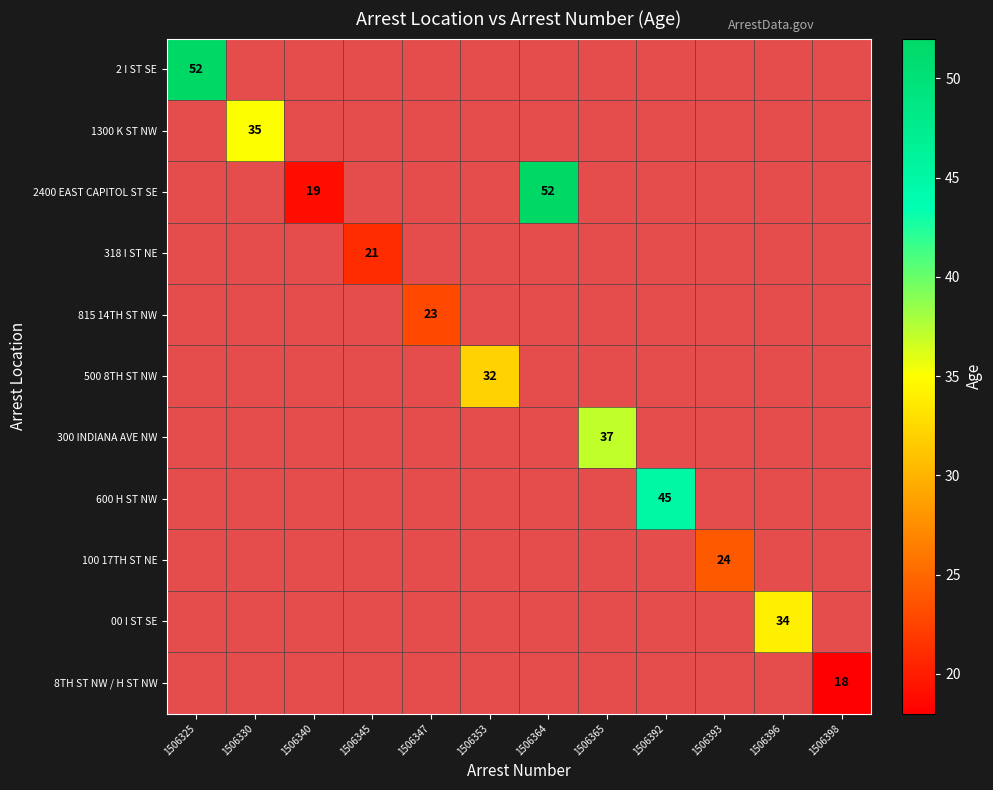

Which series has the largest range (max minus min)?

2 I ST SE